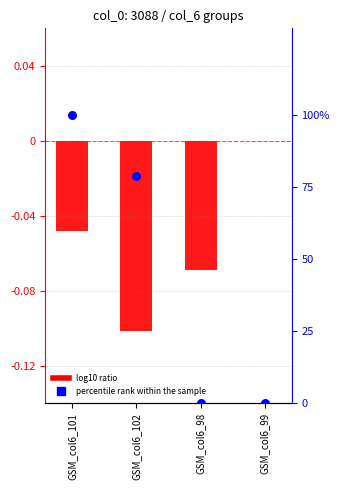

Which series has the largest Y range (max minus min)?

percentile rank within the sample